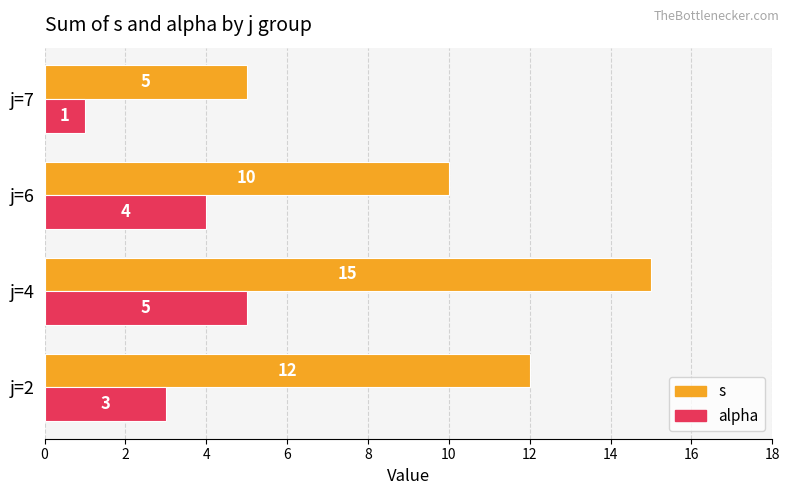

How many alpha values are between 3 and 5?

3